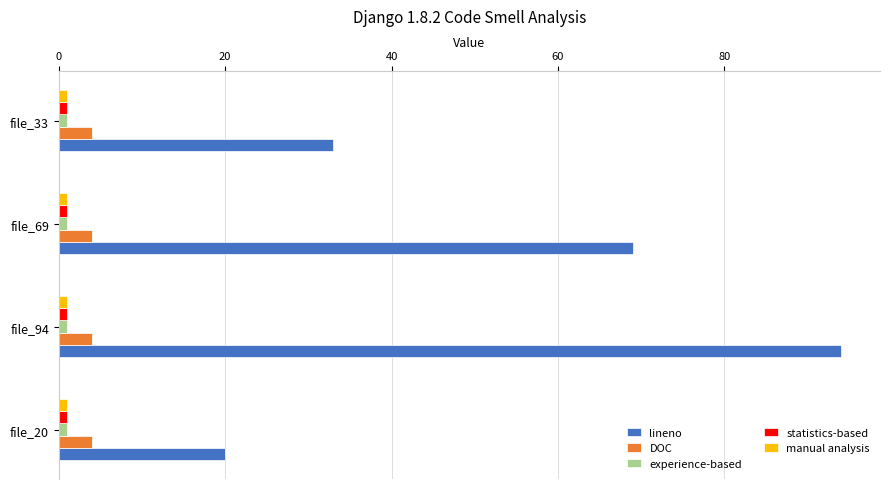

List the labels in order of lineno value, smallest first.

file_20, file_33, file_69, file_94